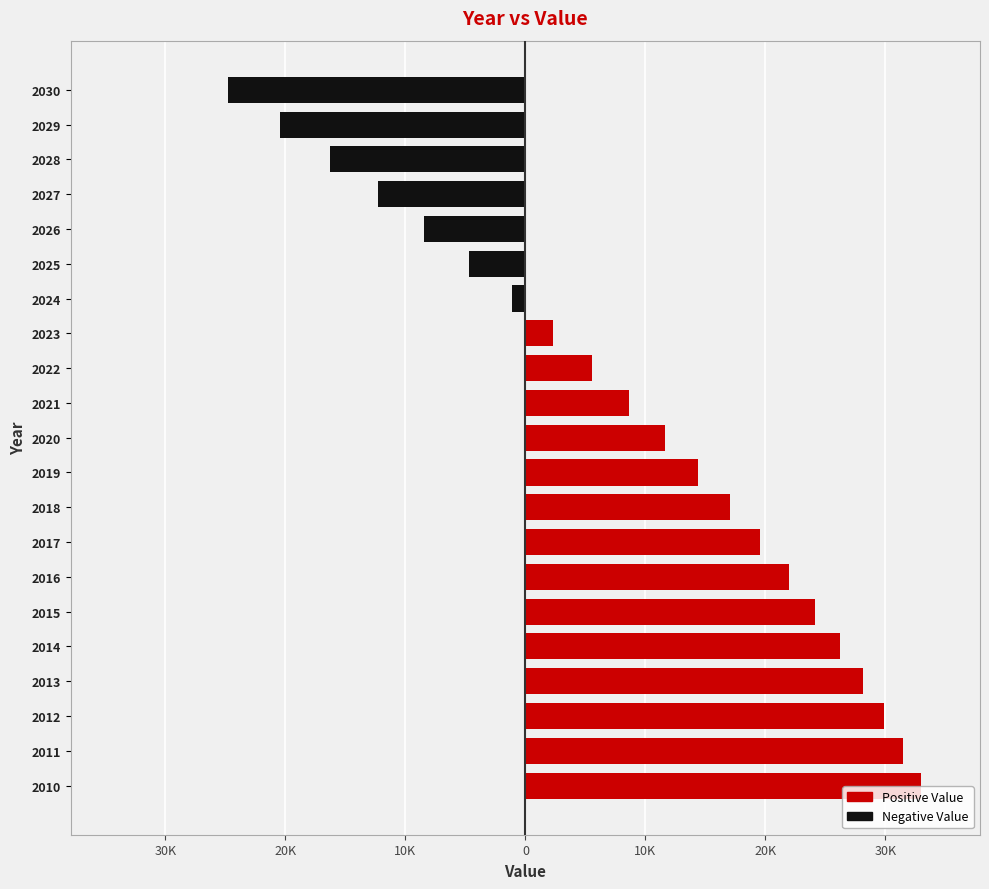

How many values in the Positive Value series exceed 11597?

11